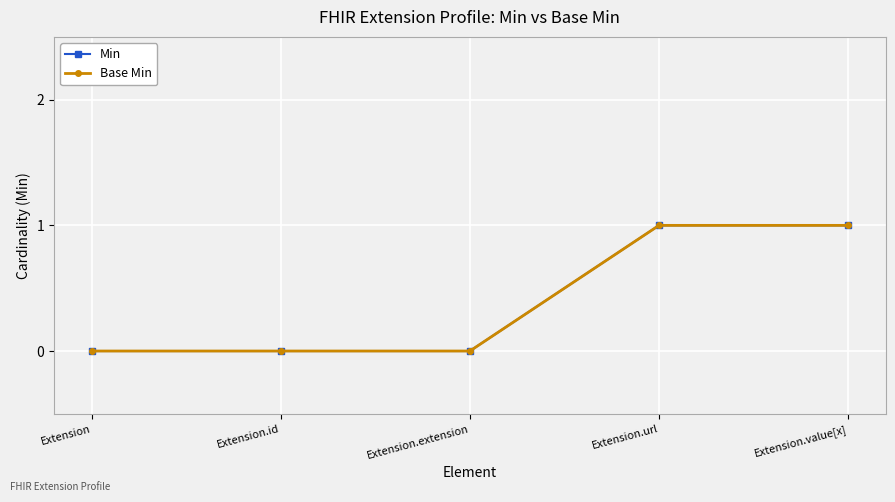

Is it true that Base Min equals 0 at Extension.id?

True